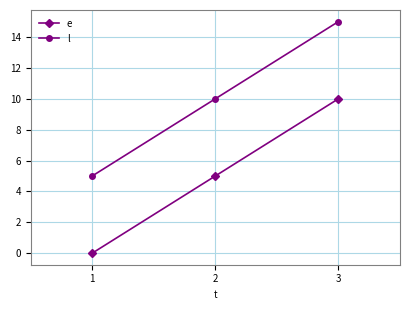

What is the value of the l point at the 2nd from the left?

10